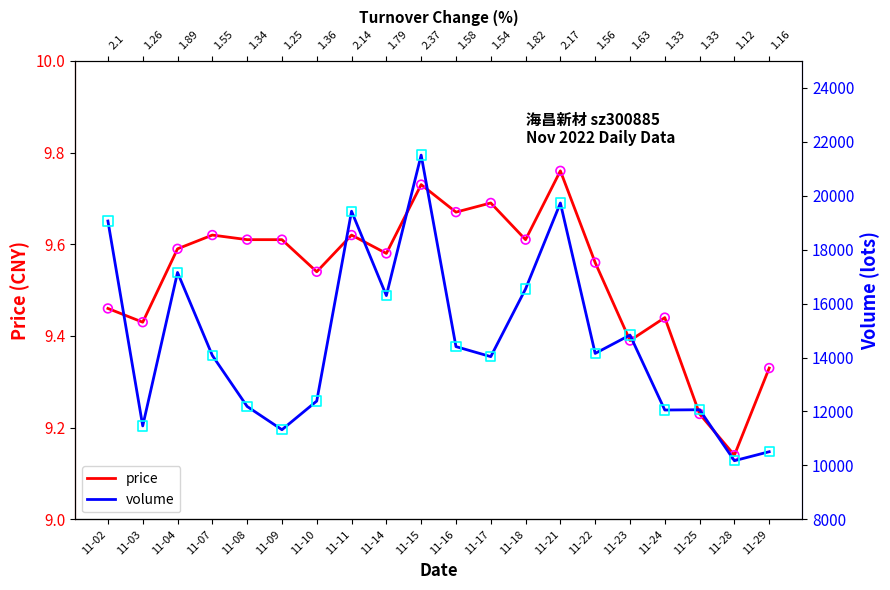

What are all the series names shown in the legend?

price, volume